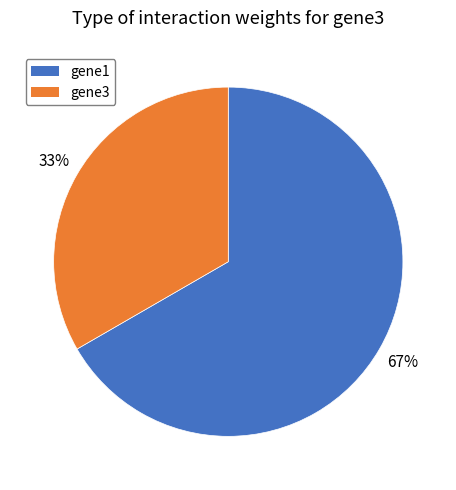

Does any single category account for the majority?

Yes